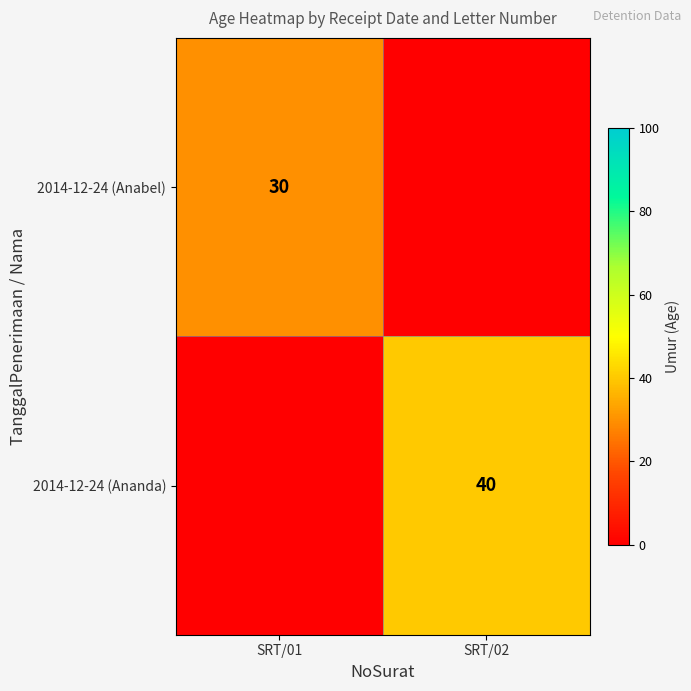

Count the number of categories in the chart.

2